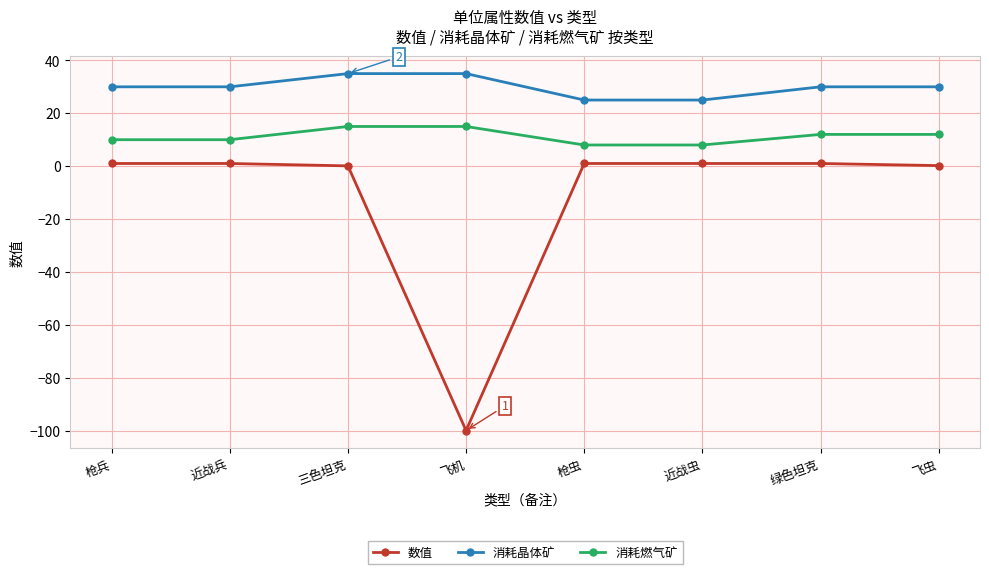

Between 枪虫 and 绿色坦克, which series saw the biggest shift?

消耗晶体矿